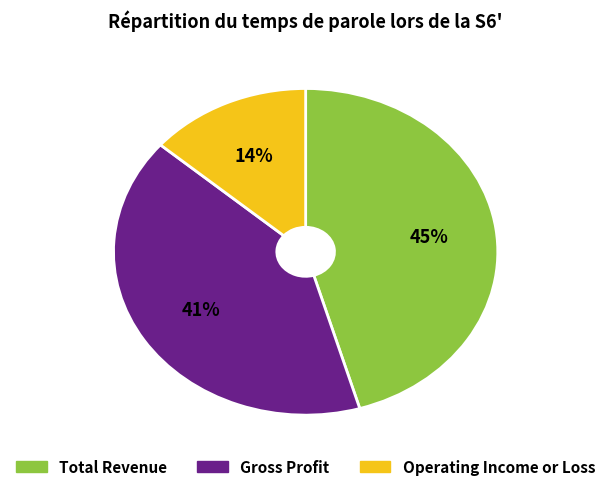

To the nearest percent, what is the average slice percentage?

33%